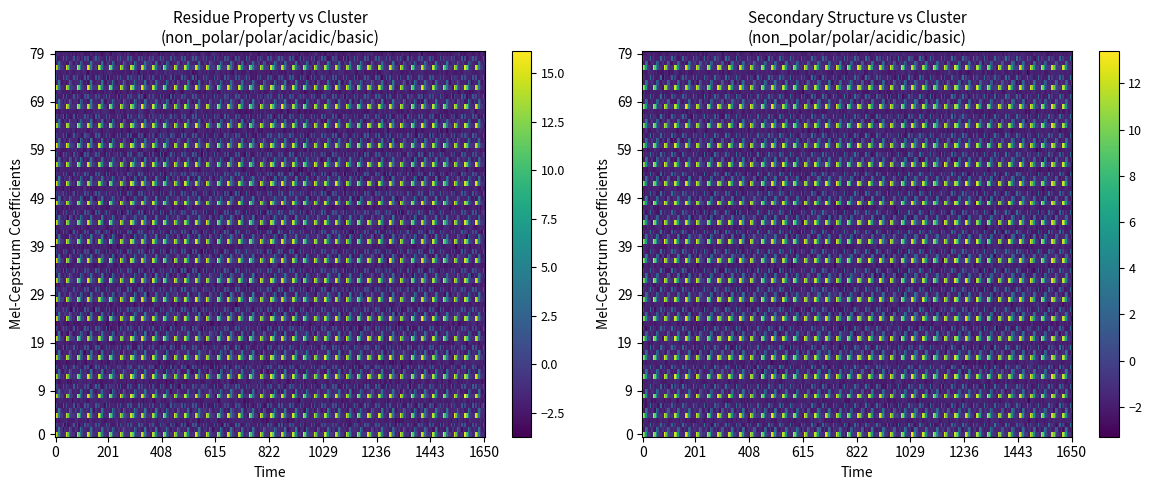

Which category has the lowest value across all series?

6